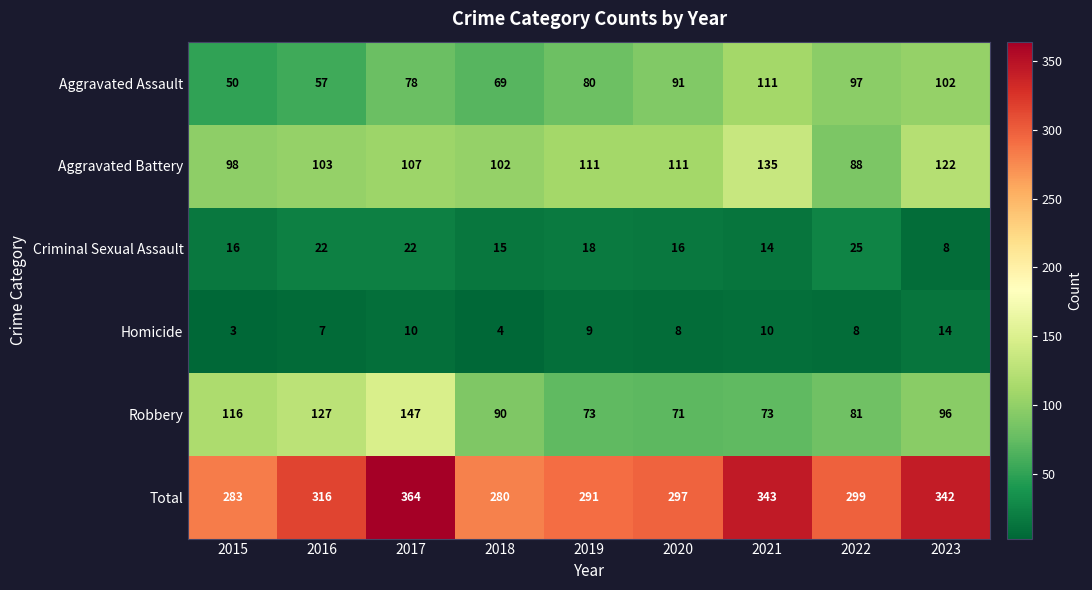

Which series has the largest range (max minus min)?

Total